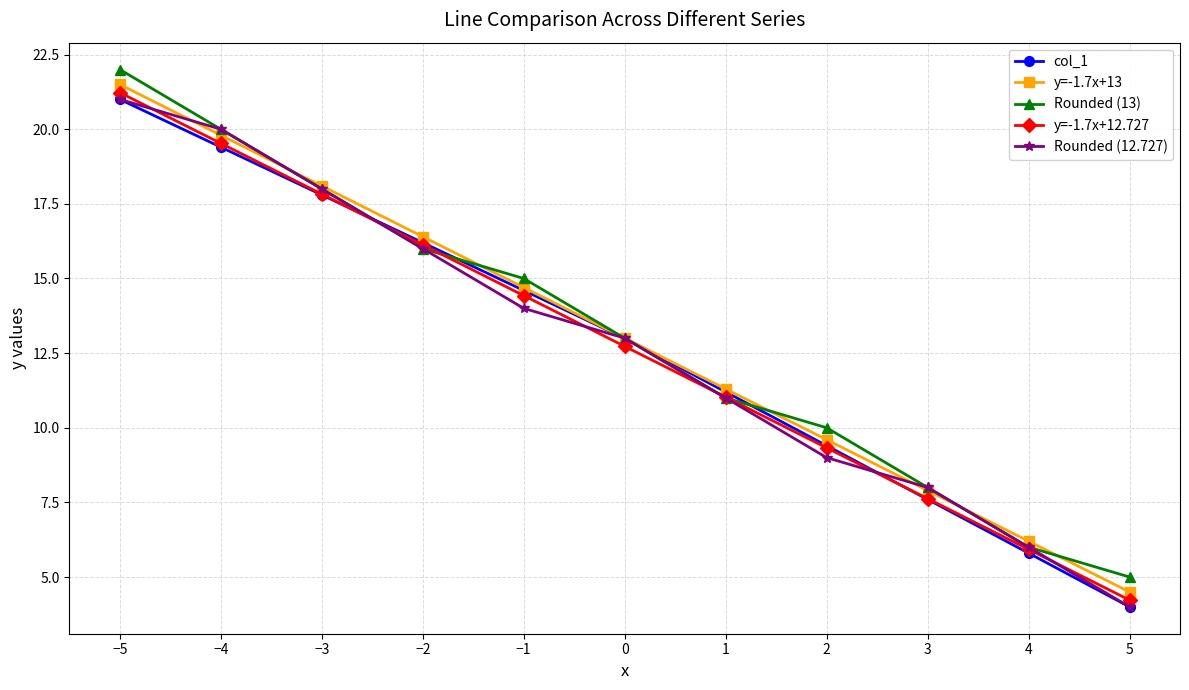

What value does the Rounded (12.727) series have at 5?

4.0